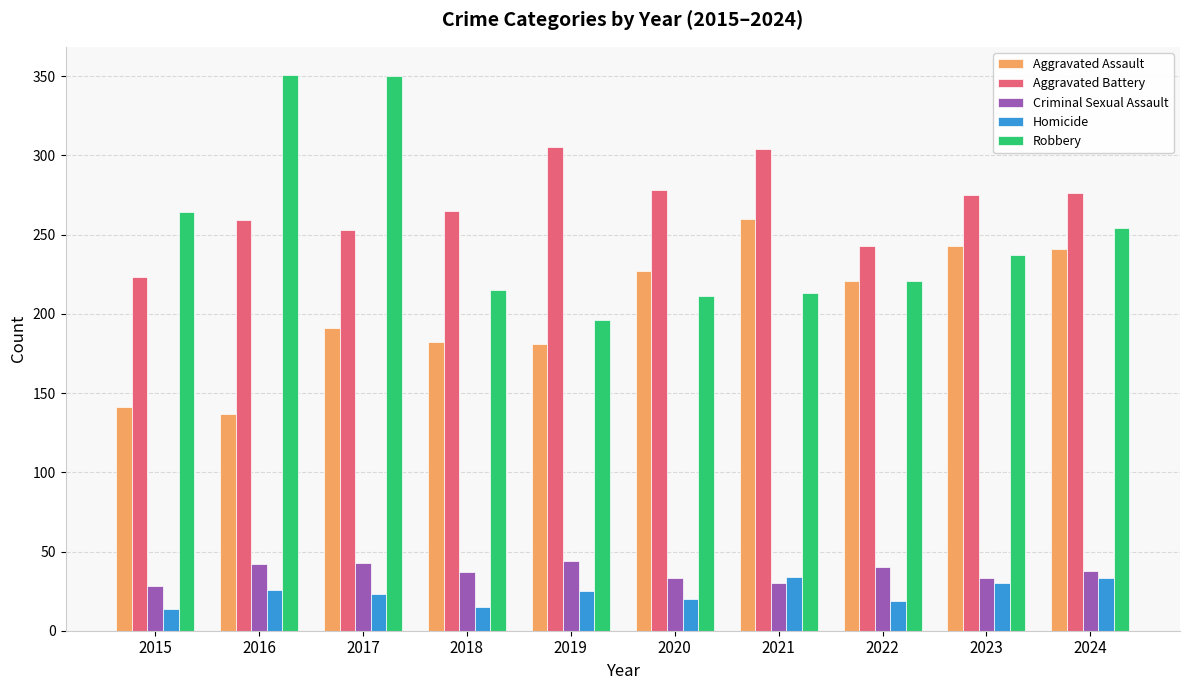

How many data points does each series have?

10